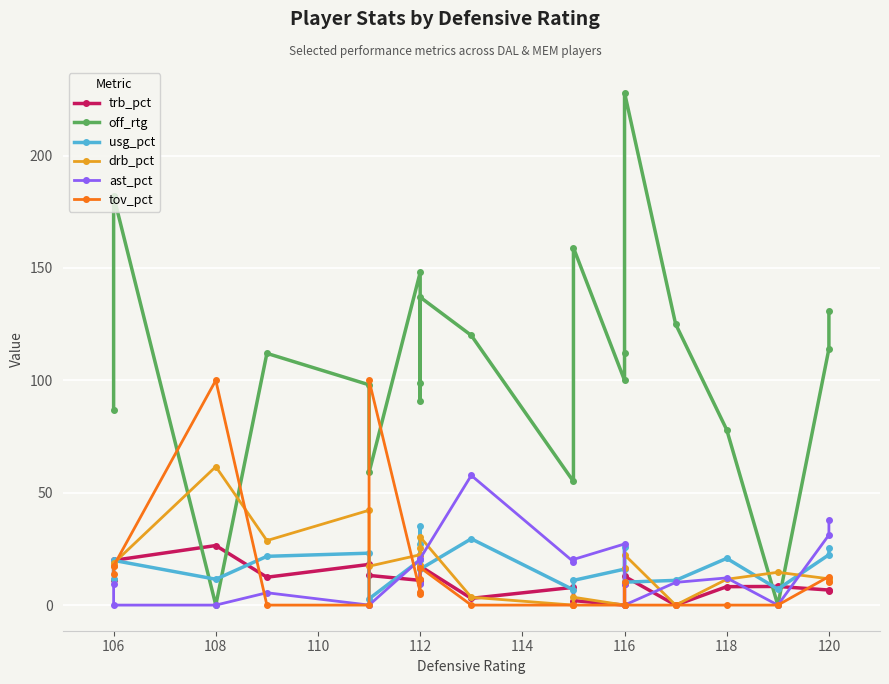

Reading right to left, transcribe all the data shown in this chart.

trb_pct: 6.1	6.7	8.3	8.2	0.0	12.8	9.3	0.0	2.0	7.9	3.0	17.3	22.4	10.7	11.0	13.2	18.1	12.4	26.5	19.9	11.1
off_rtg: 131.0	114.0	0.0	78.0	125.0	228.0	112.0	100.0	159.0	55.0	120.0	137.0	91.0	99.0	148.0	59.0	98.0	112.0	0.0	182.0	87.0
usg_pct: 25.2	22.4	7.1	20.8	11.0	10.2	25.9	16.0	11.0	6.8	29.5	16.0	35.1	27.2	20.1	2.8	23.1	21.7	11.5	19.9	11.7
drb_pct: 10.6	11.7	14.6	11.5	0.0	22.4	16.3	0.0	3.5	0.0	3.5	30.3	25.3	17.7	22.4	17.3	42.2	28.7	61.6	18.6	17.2
ast_pct: 37.8	31.2	0.0	12.1	10.1	0.0	9.3	27.2	20.3	19.3	57.7	20.7	9.7	9.6	20.3	0.0	0.0	5.5	0.0	0.0	9.5
tov_pct: 10.2	12.7	0.0	0.0	0.0	0.0	10.2	0.0	0.0	0.0	0.0	16.7	11.6	4.8	5.9	100.0	0.0	0.0	100.0	17.4	13.7